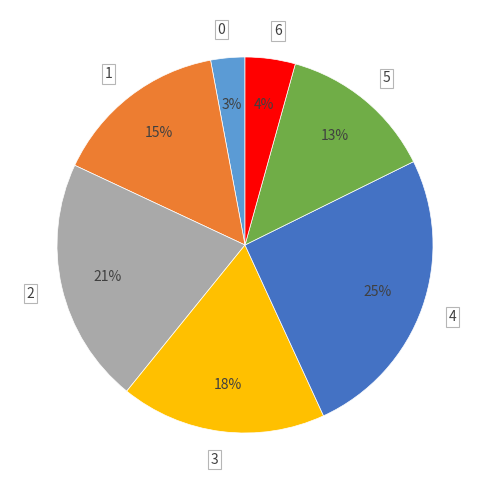

What percentage is the 6 slice, to the nearest percent?

4%